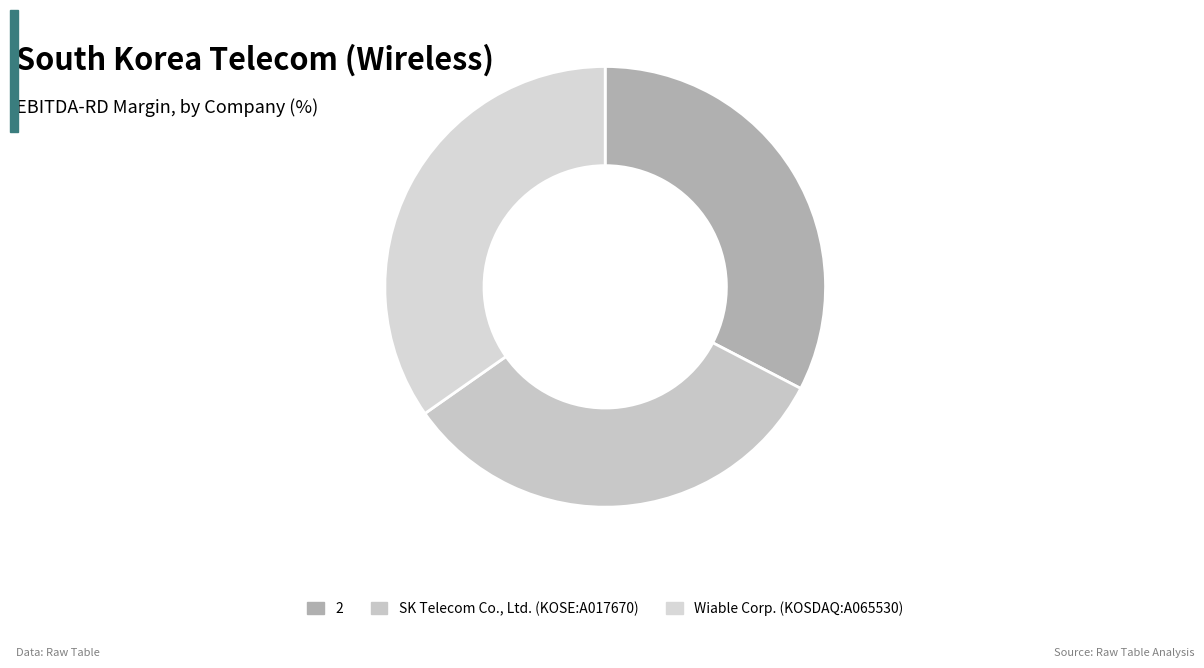

Does Wiable Corp. (KOSDAQ:A065530) account for over 50% of the chart?

No